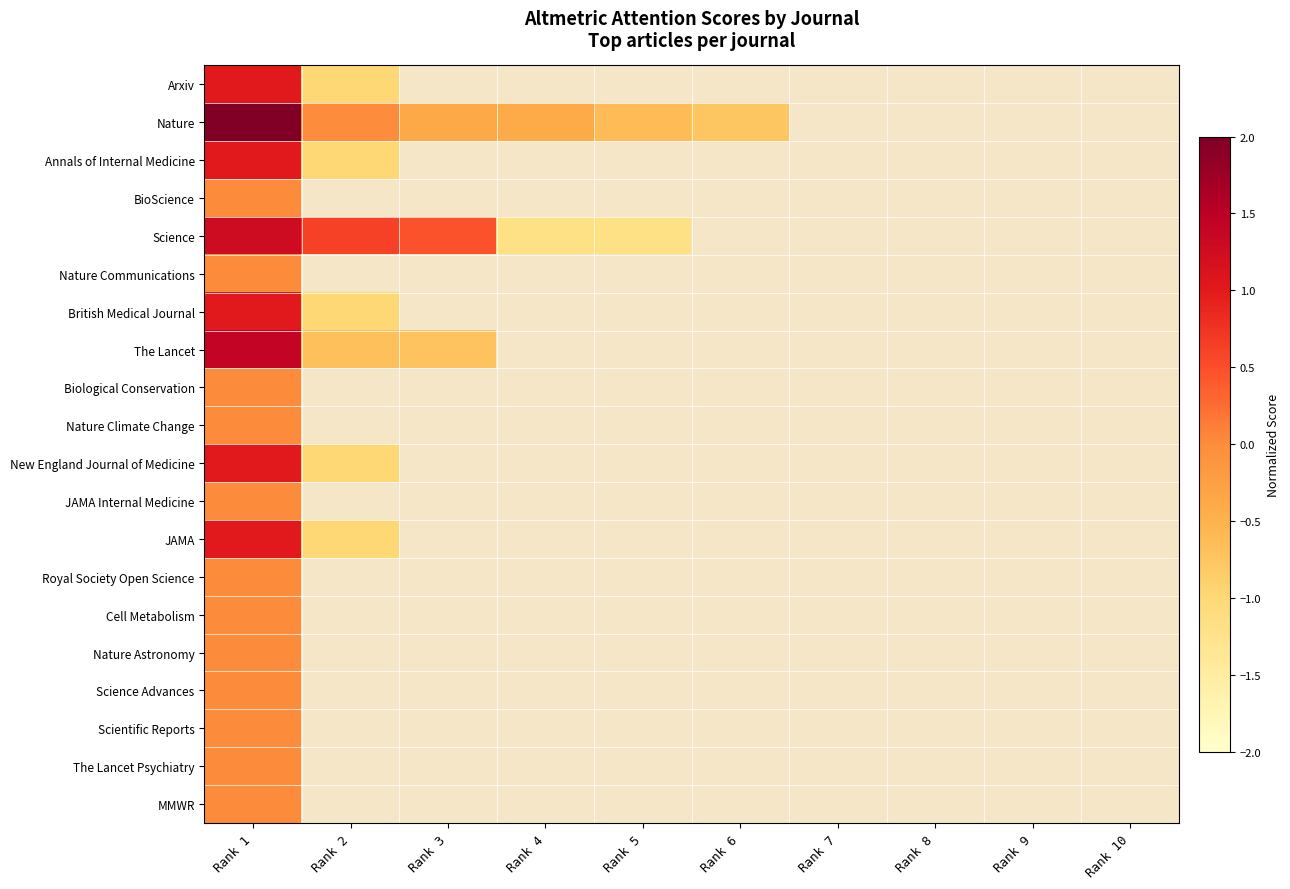

List the series in order of their peak value, highest first.

Nature, The Lancet, Science, Arxiv, Annals of Internal Medicine, British Medical Journal, New England Journal of Medicine, JAMA, BioScience, Nature Communications, Biological Conservation, Nature Climate Change, JAMA Internal Medicine, Royal Society Open Science, Cell Metabolism, Nature Astronomy, Science Advances, Scientific Reports, The Lancet Psychiatry, MMWR